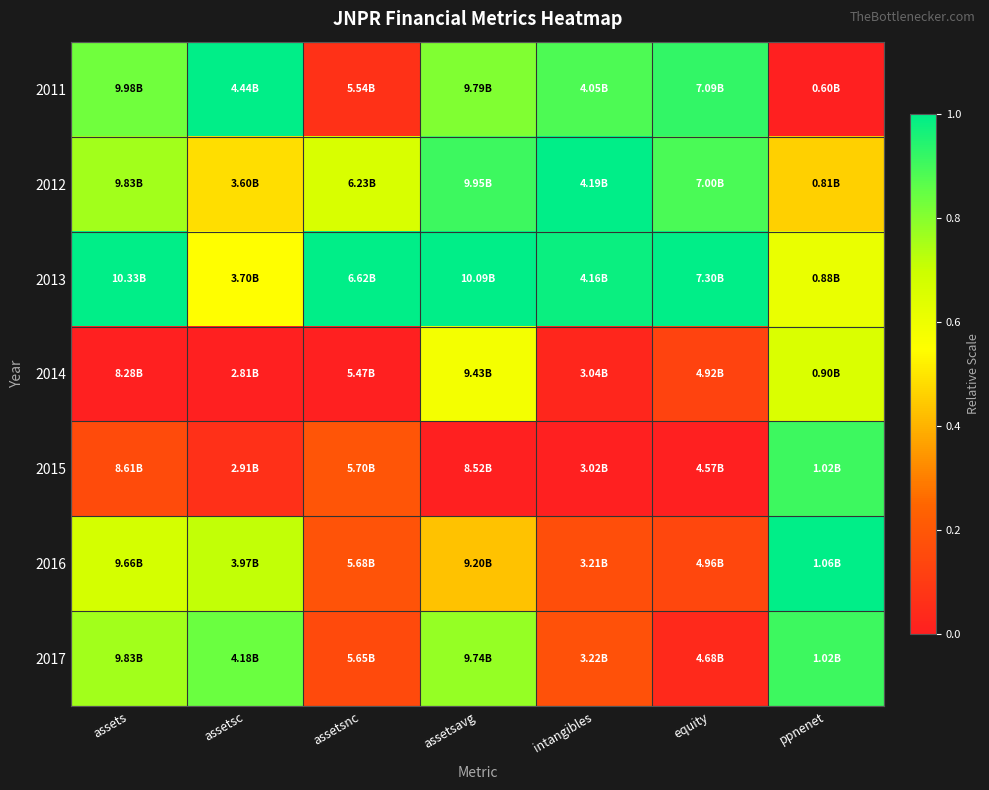

What is the total value across all series at intangibles?

3.2